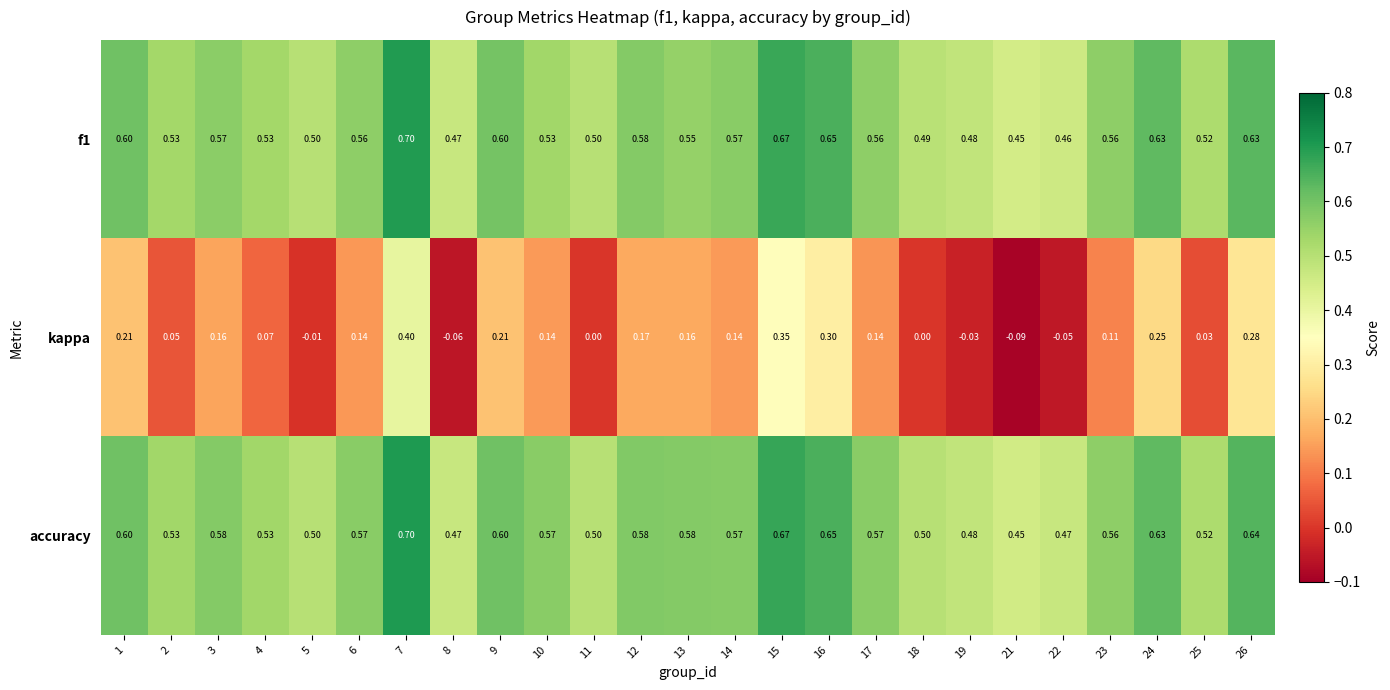

Which series changed the most between 3 and 15?

kappa